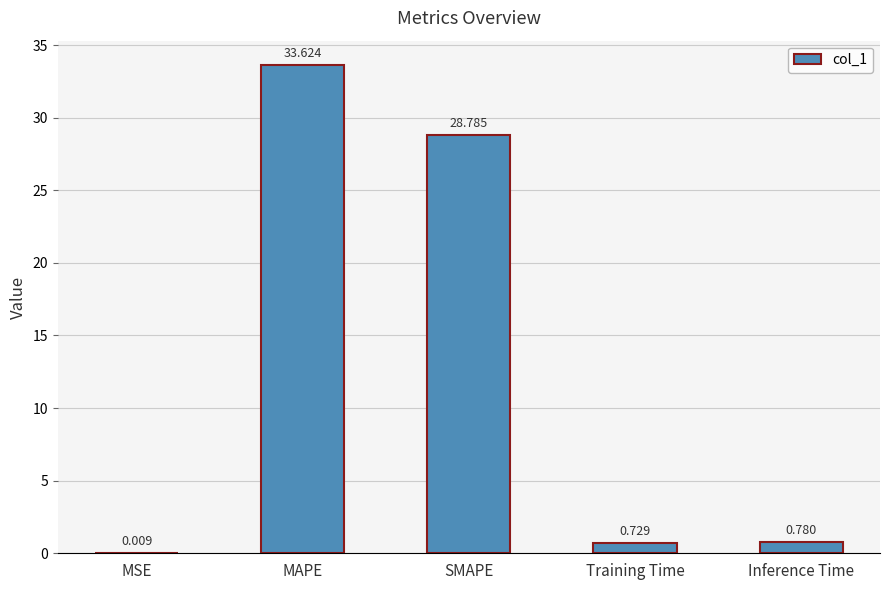

What is the sum of all values?

63.9